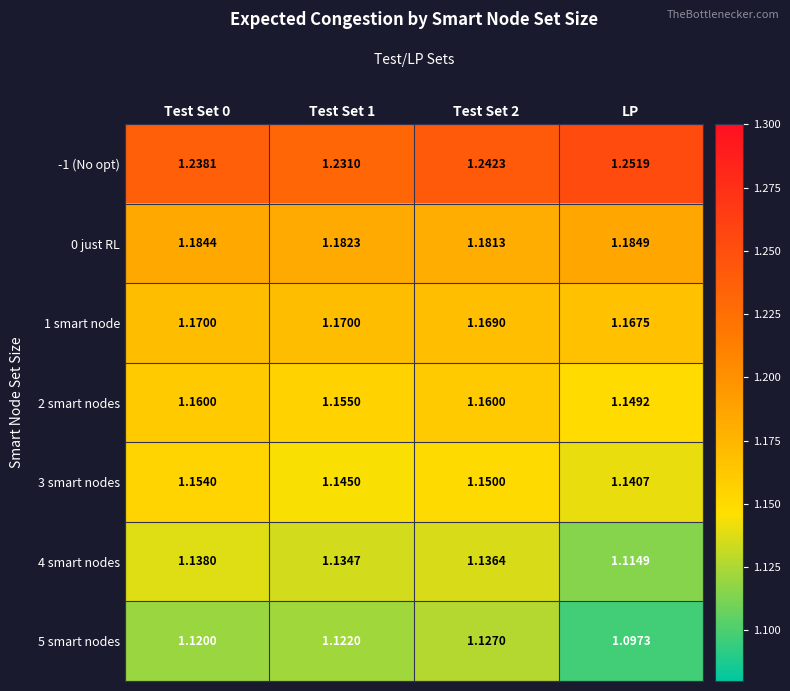

Where is 1 smart node nearest to the value 1?

LP